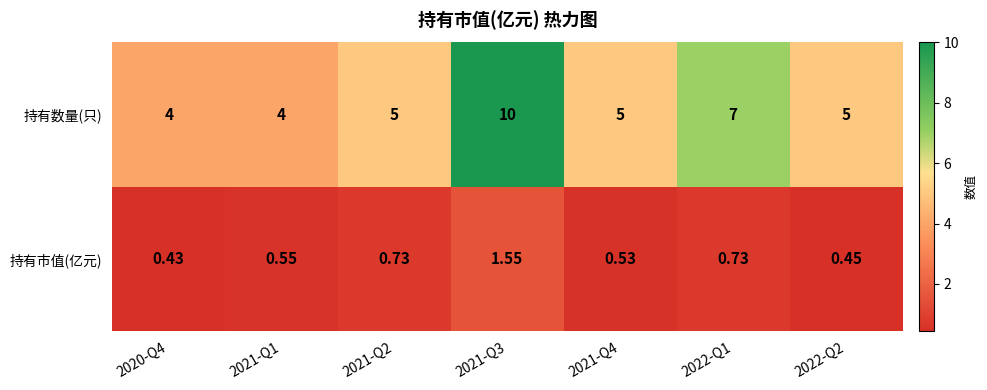

Rank the series at 2021-Q1 from lowest to highest value.

持有市值(亿元), 持有数量(只)